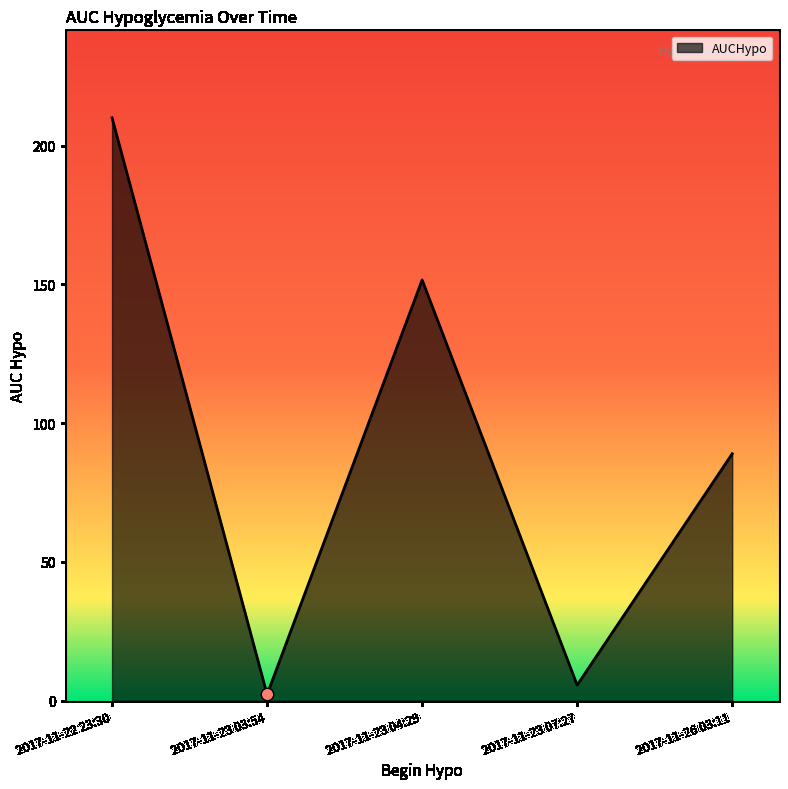

Which has a higher value, 2017-11-26 03:11 or 2017-11-23 03:54?

2017-11-26 03:11